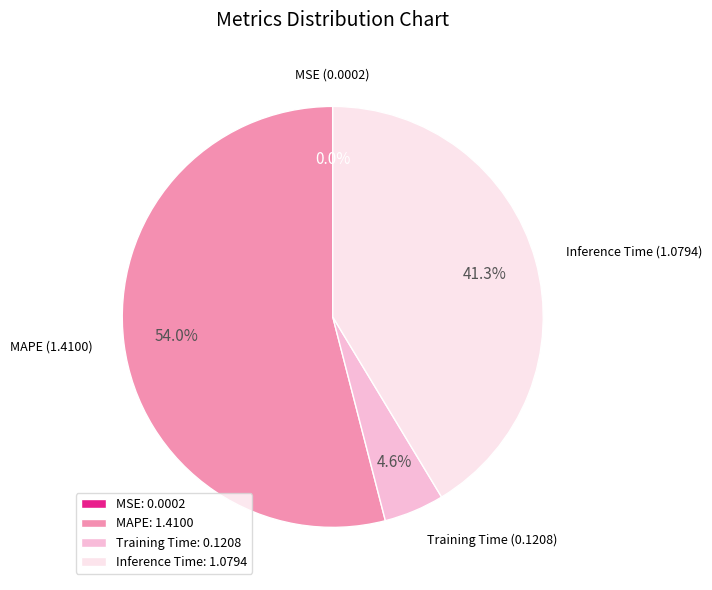

What portion of the pie excludes Inference Time: 1.0794?

58.7%